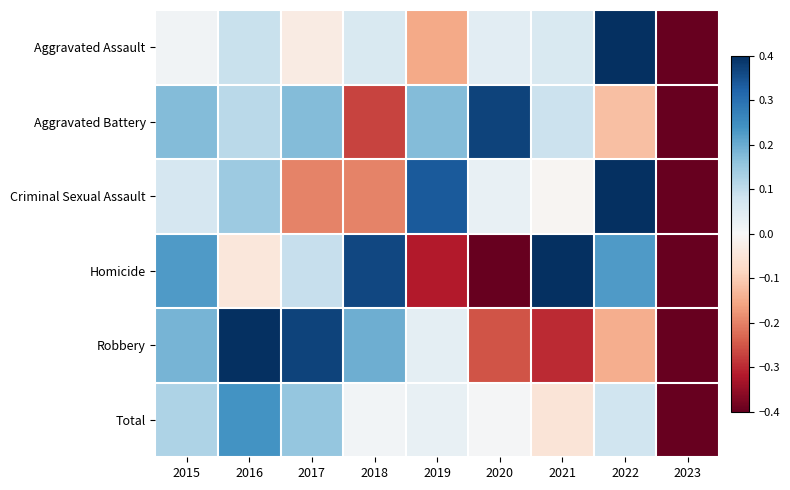

Reading right to left, what are all the values shown in this chart?

Aggravated Assault: 2023=-0.5	2022=0.4	2021=0.1	2020=0.0	2019=-0.2	2018=0.1	2017=-0.0	2016=0.1	2015=0.0
Aggravated Battery: 2023=-0.7	2022=-0.1	2021=0.1	2020=0.4	2019=0.2	2018=-0.3	2017=0.2	2016=0.1	2015=0.2
Criminal Sexual Assault: 2023=-0.6	2022=0.4	2021=-0.0	2020=0.0	2019=0.3	2018=-0.2	2017=-0.2	2016=0.1	2015=0.1
Homicide: 2023=-0.6	2022=0.2	2021=0.8	2020=-0.7	2019=-0.3	2018=0.4	2017=0.1	2016=-0.0	2015=0.2
Robbery: 2023=-0.6	2022=-0.1	2021=-0.3	2020=-0.3	2019=0.0	2018=0.2	2017=0.4	2016=0.5	2015=0.2
Total: 2023=-0.6	2022=0.1	2021=-0.1	2020=0.0	2019=0.0	2018=0.0	2017=0.2	2016=0.2	2015=0.1